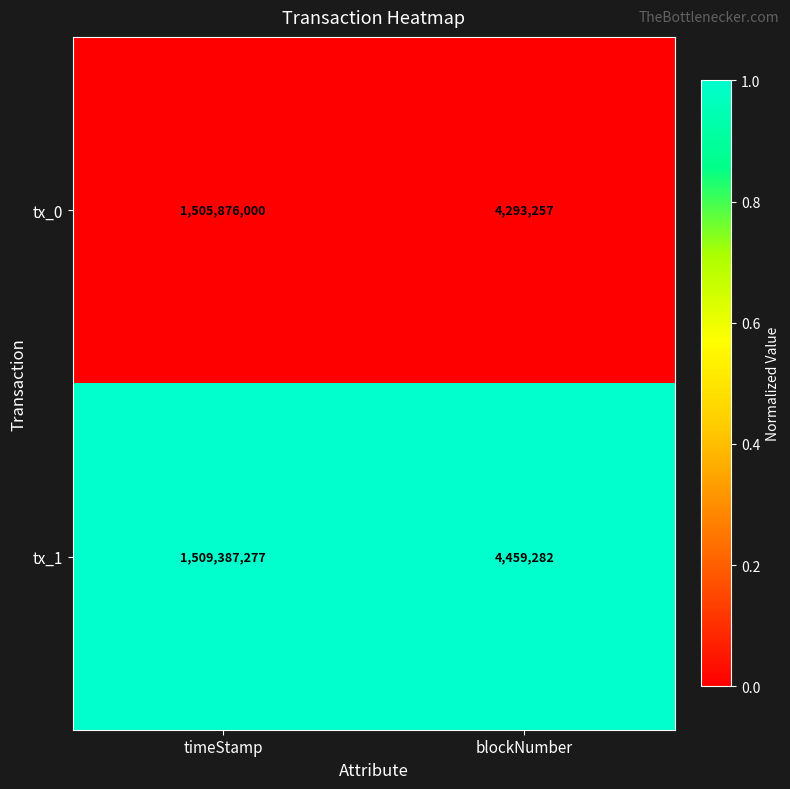

What value does the tx_0 series have at blockNumber, to the nearest 10?

4293260